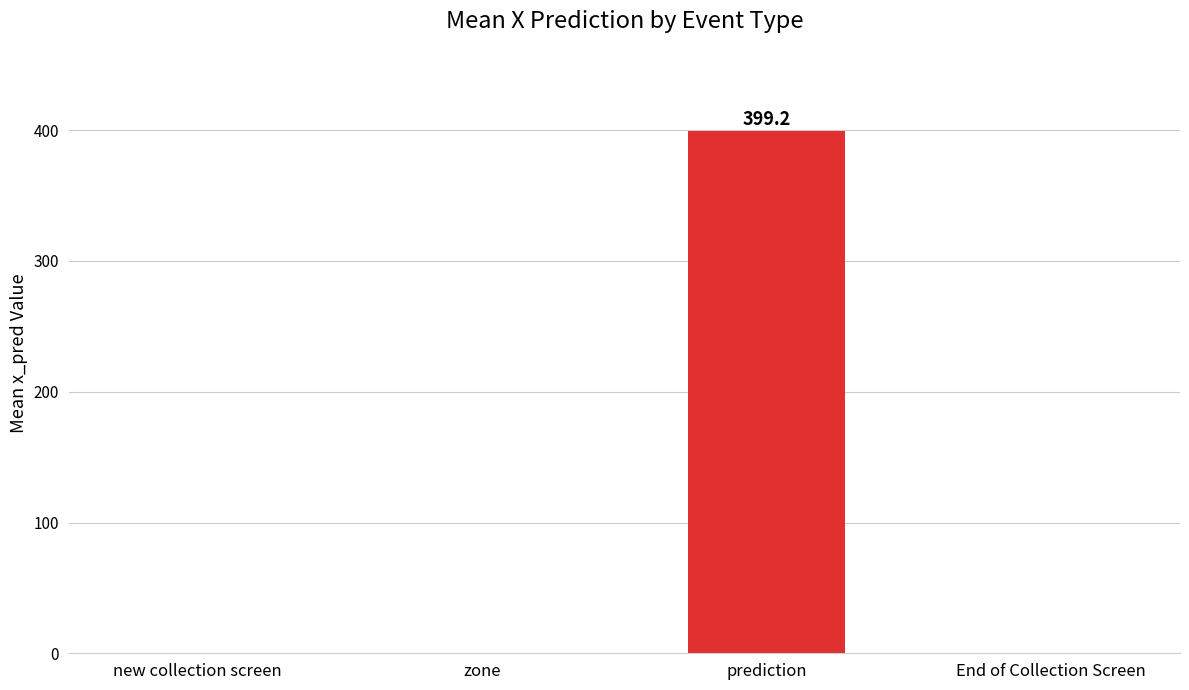

Which label corresponds to the largest value in the chart?

prediction